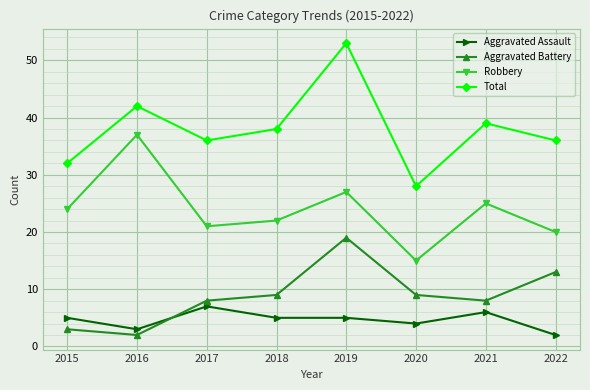

What is the value of the Total point at the 3rd from the left?

36